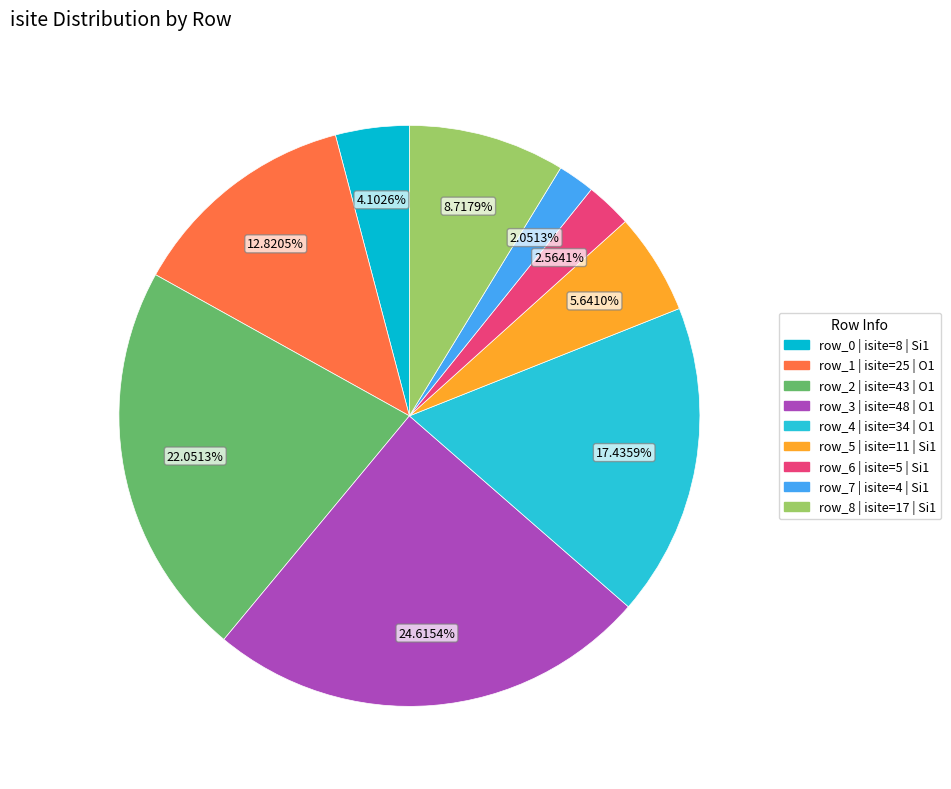

Between row_8 and row_5, which is larger?

row_8